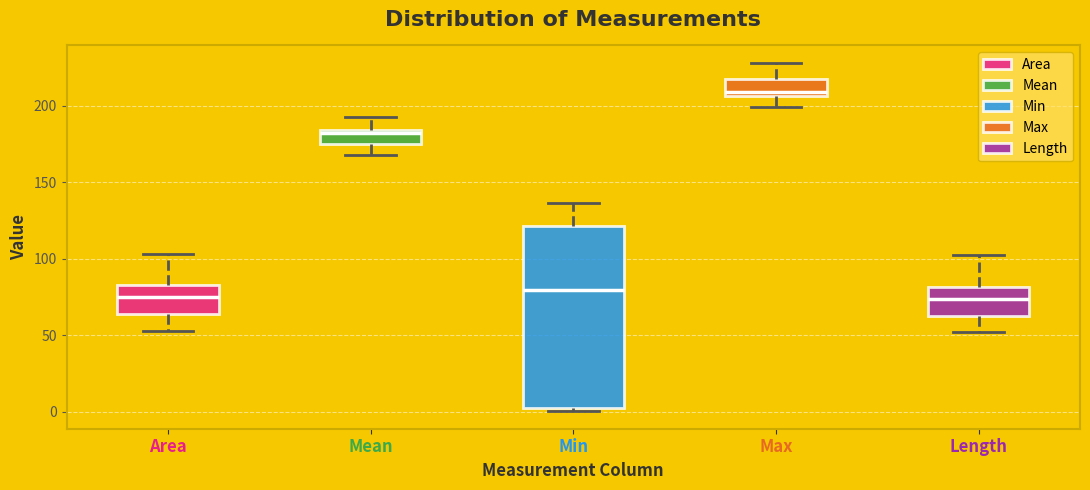

Reading left to right, transcribe this box plot: for each box, give where its median line is, the range the box spans, and where its two whiskers end, as read against the y-axis. The values are not printed on the chart, so give them approximately, as read against the axis.

Area: median 75, box 65 to 85, whiskers 55 to 105
Mean: median 180, box 175 to 185, whiskers 170 to 195
Min: median 80, box 5 to 120, whiskers 0 to 135
Max: median 210, box 205 to 220, whiskers 200 to 230
Length: median 75, box 65 to 80, whiskers 50 to 100